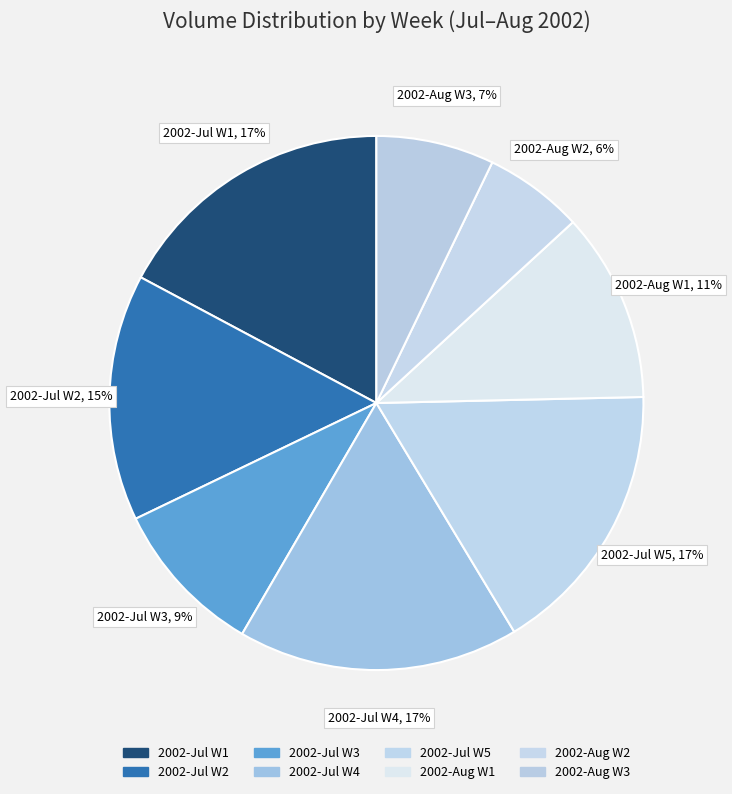

Approximately how many times larger is the value at 2002-Aug W3 compared to 2002-Jul W5?

0.4